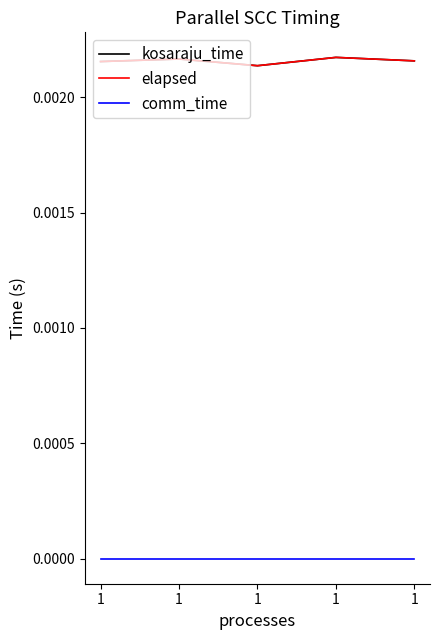

List the series in order of their peak value, highest first.

kosaraju_time, elapsed, comm_time